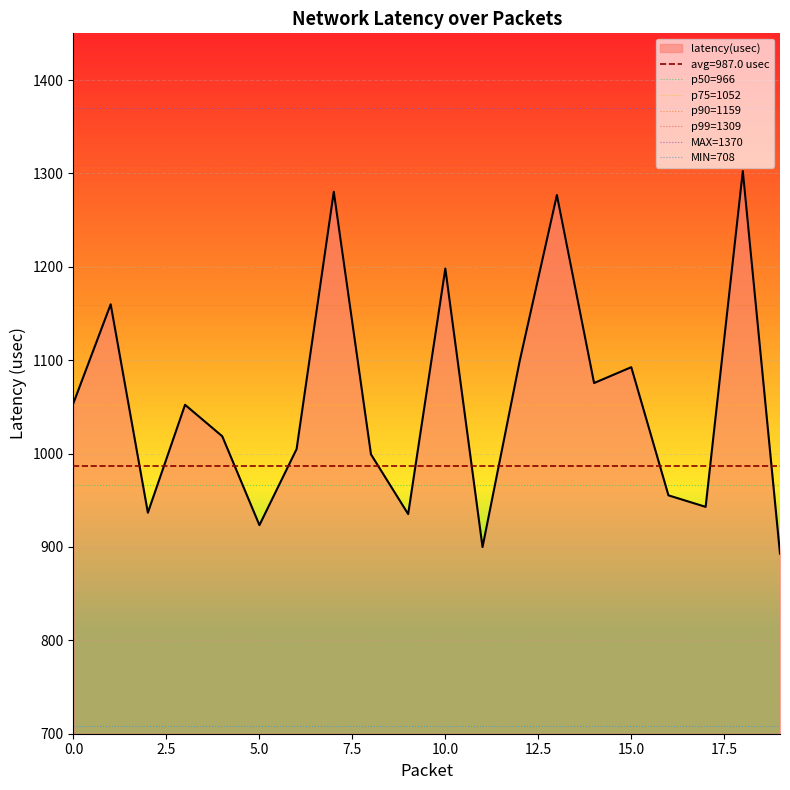

The value of p99=1309 at 0.0 is 1309. True or false?

True